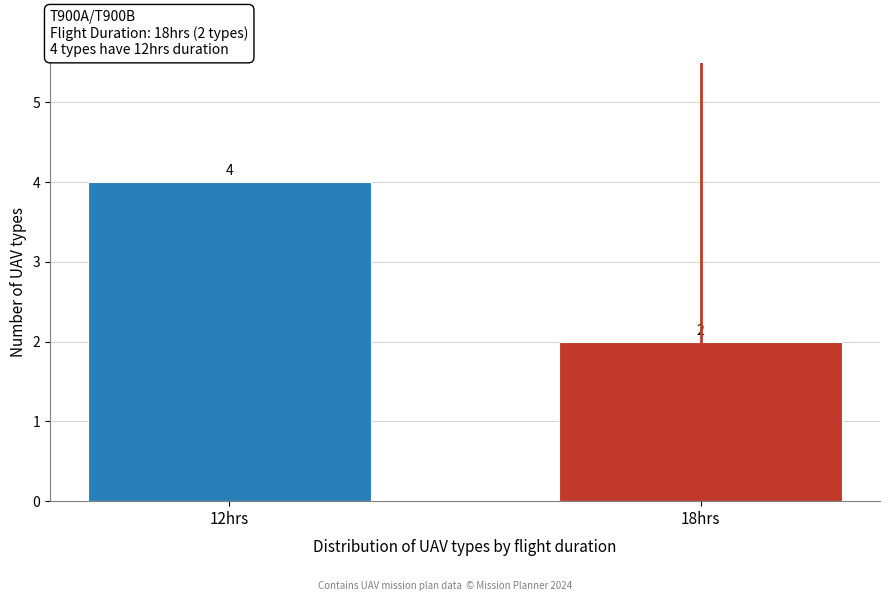

Reading left to right, list all the values displayed in this chart.

4	2